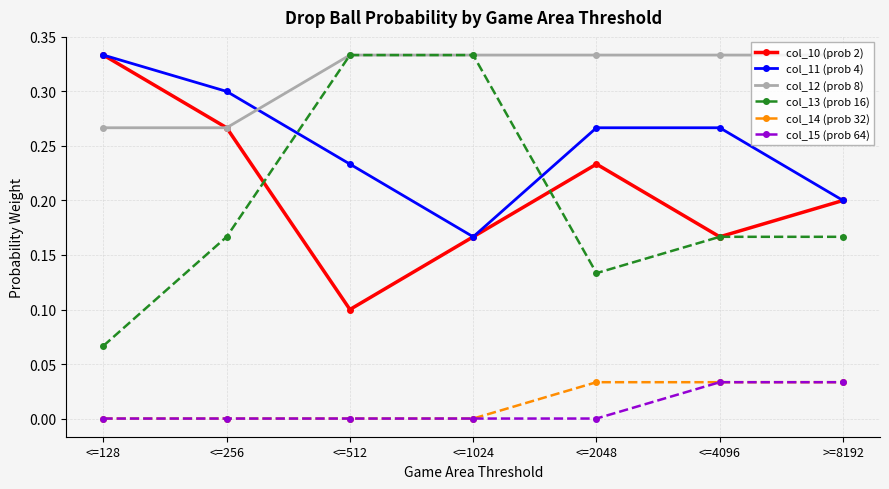

What is the total value across all series at <=1024?

1.0